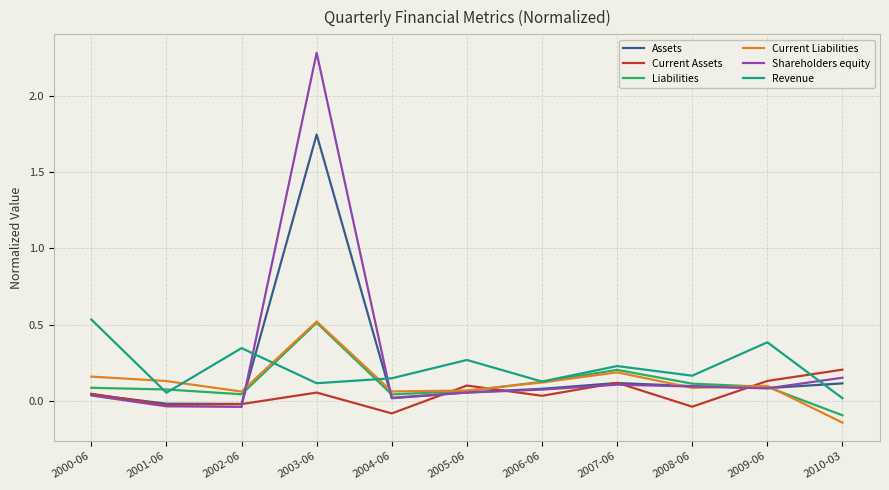

How many negative values does the Liabilities series have?

1